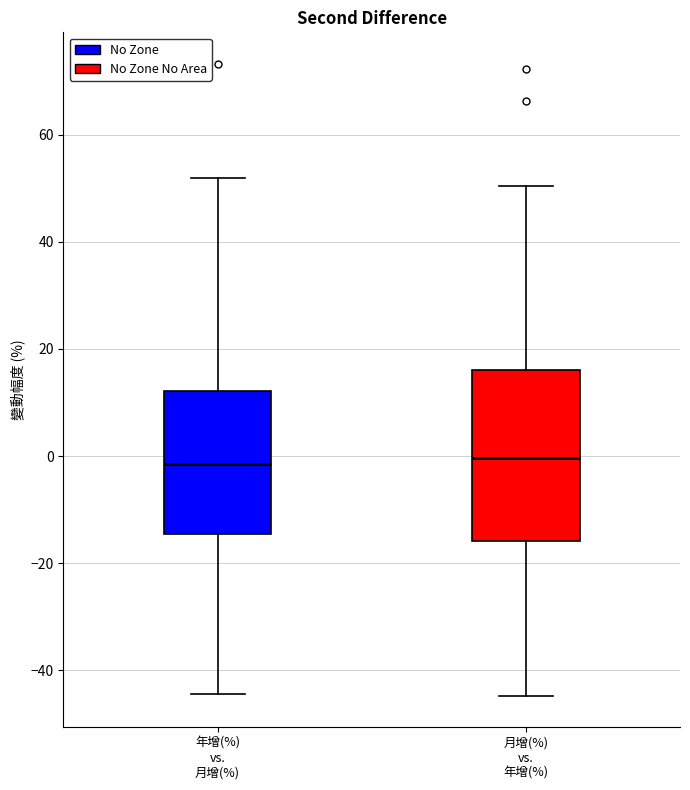

Reading left to right, read every box against the y-axis: the position of its median line, the range the box covers, and the ends of its whiskers. The values are not printed on the chart, so give them approximately, as read against the axis.

年增(%) vs. 月增(%): median -2, box -14 to 12, whiskers -44 to 52
月增(%) vs. 年增(%): median 0, box -16 to 16, whiskers -44 to 50